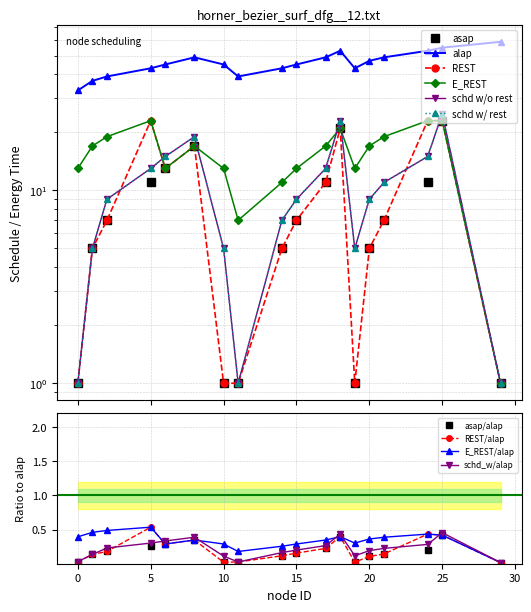

What is the greatest value displayed?

59